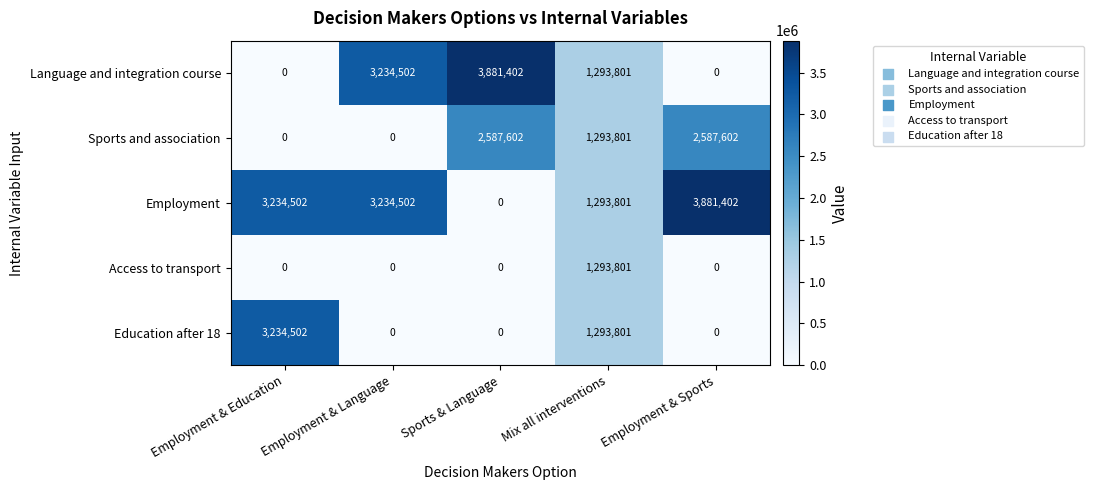

Count the number of categories in the chart.

5